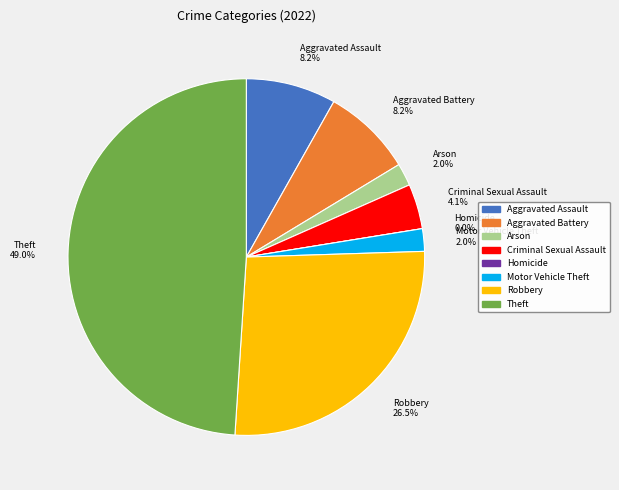

What percentage do Aggravated Assault and Robbery together represent?

34.7%